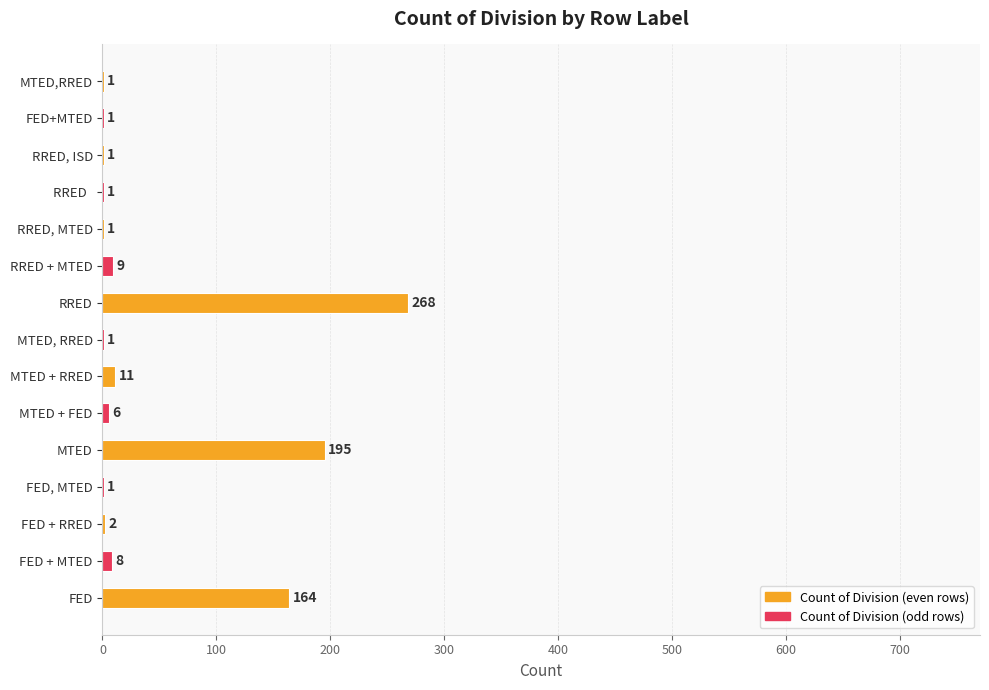

Are the bars horizontal?

Yes